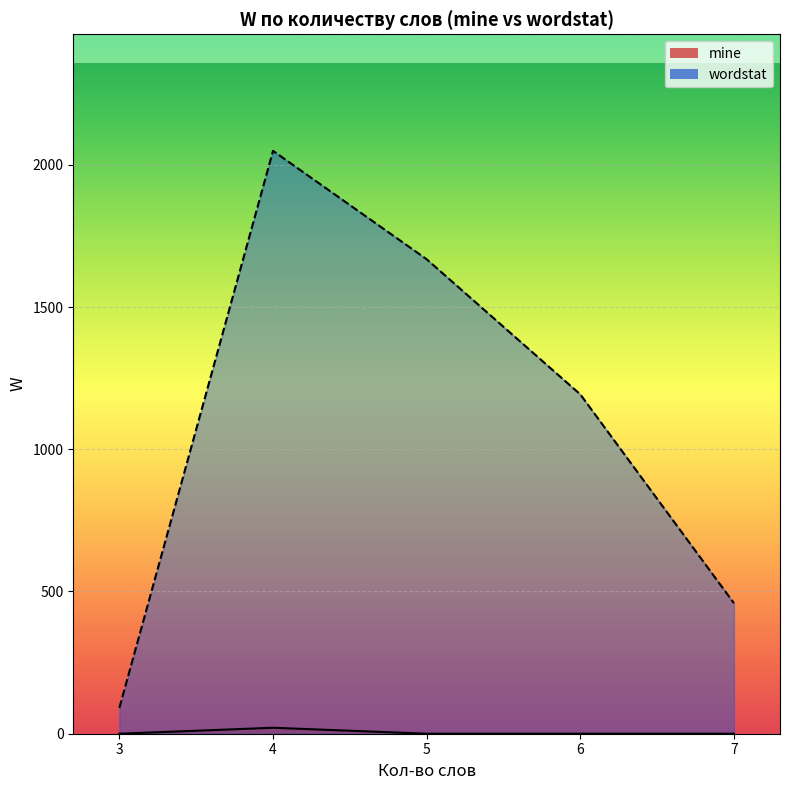

True or false: wordstat and mine intersect in this chart.

False